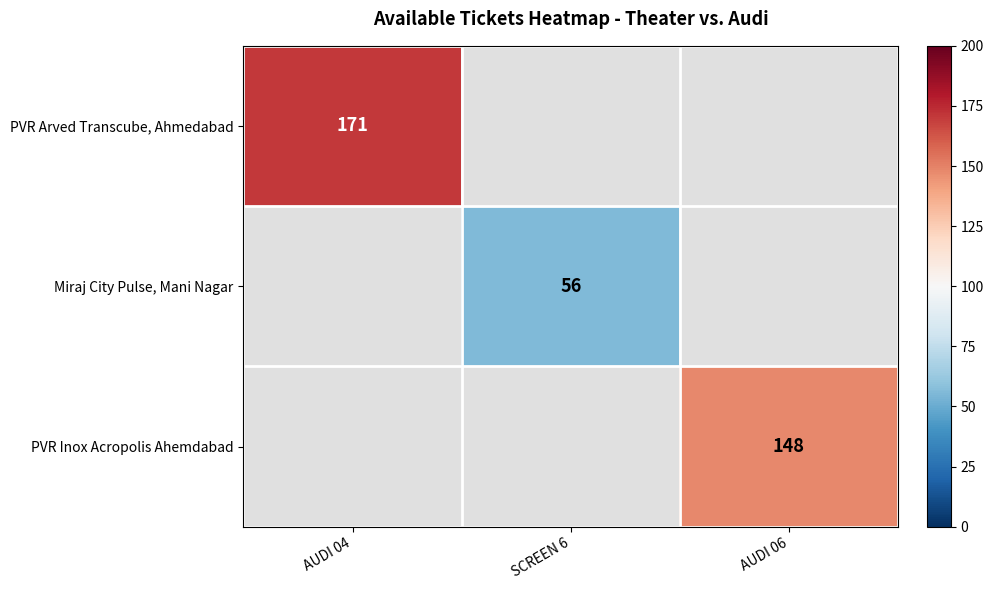

Is it true that Miraj City Pulse, Mani Nagar equals 76 at SCREEN 6?

False